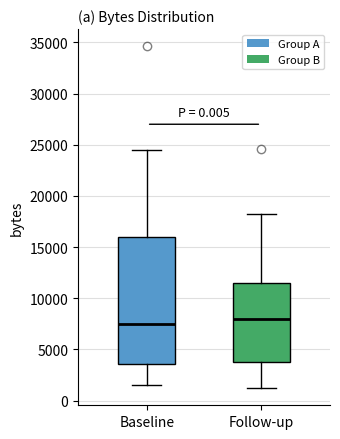

Where does the lower whisker of the box for Follow-up end on the y-axis? The values are not printed on the chart, so give them approximately, as read against the axis.

1000